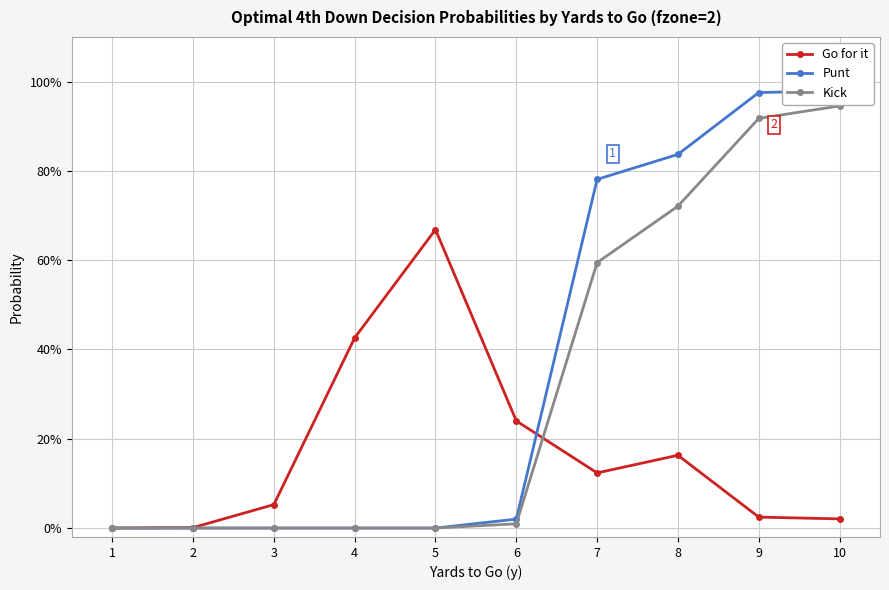

How many intersections are there between Punt and Go for it?

1